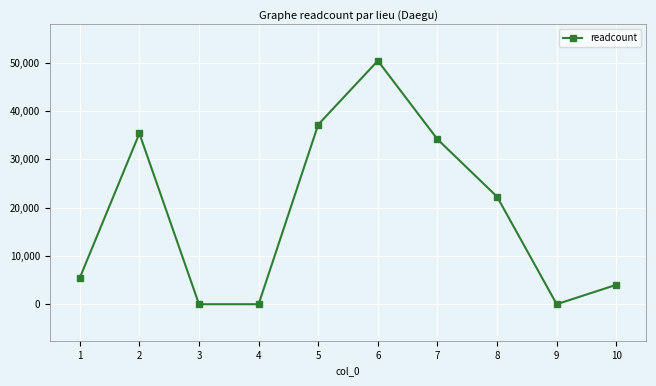

Is it true that the value at 10 is 1409?

False